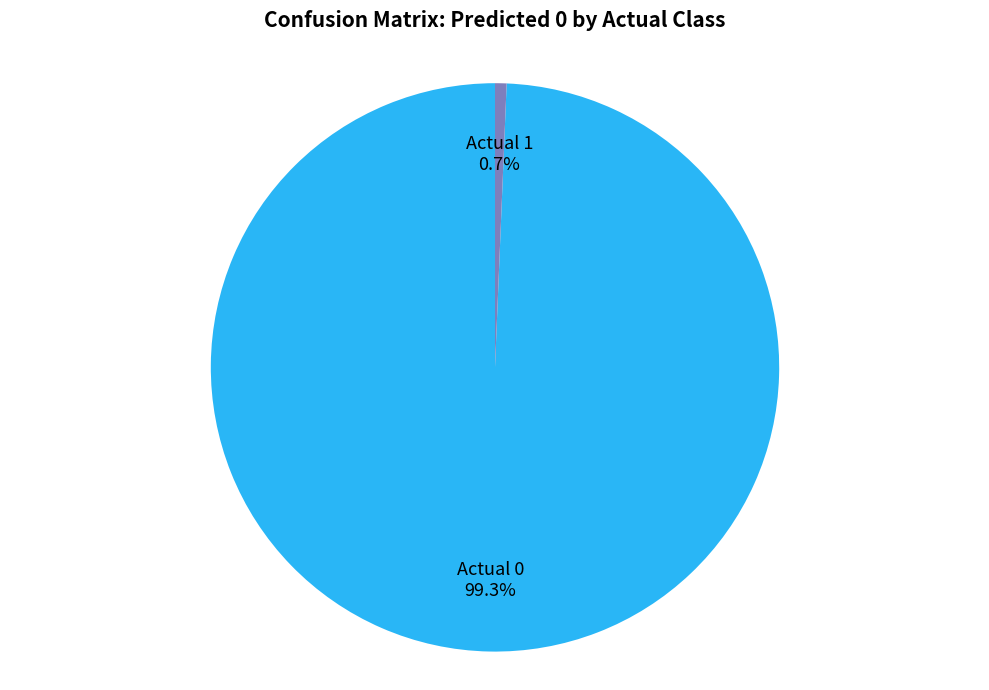

Is it true that Actual 1 is 1% of the pie?

True